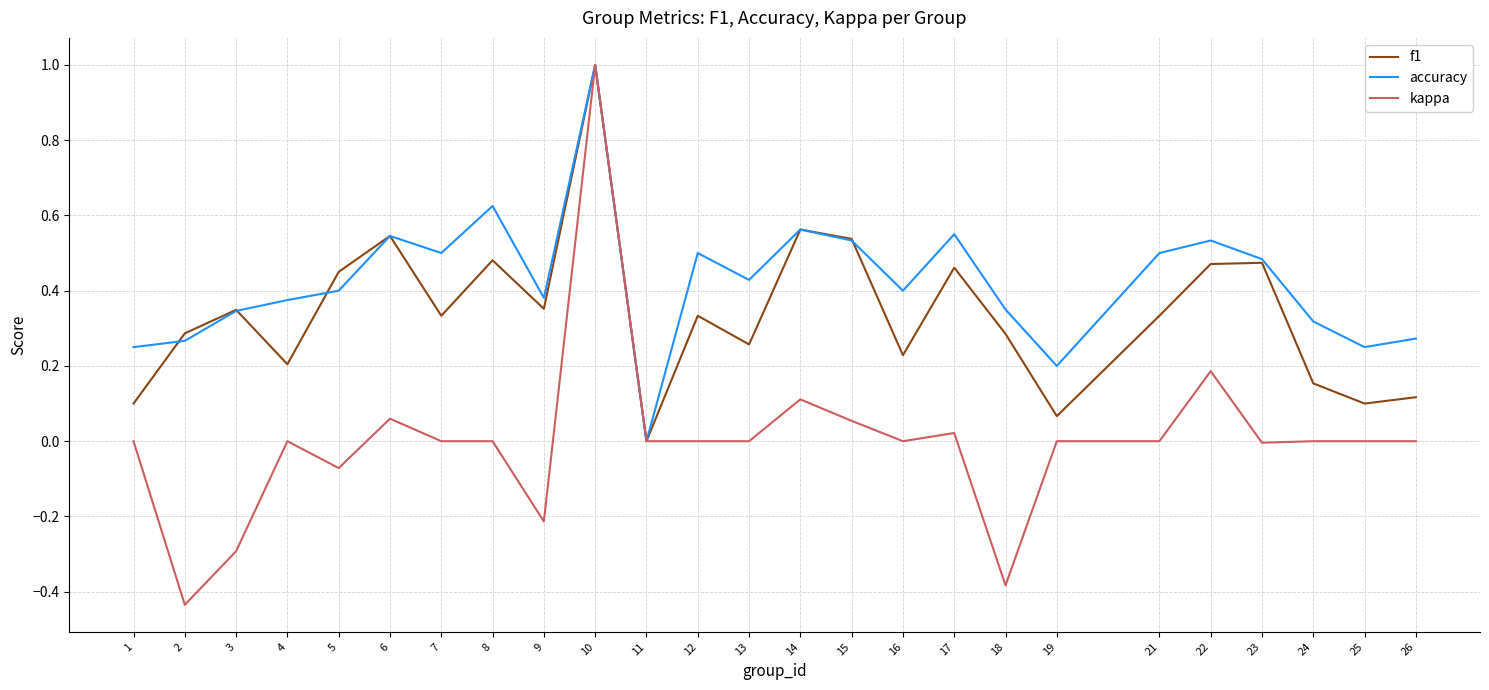

Which series has the widest spread of values?

kappa